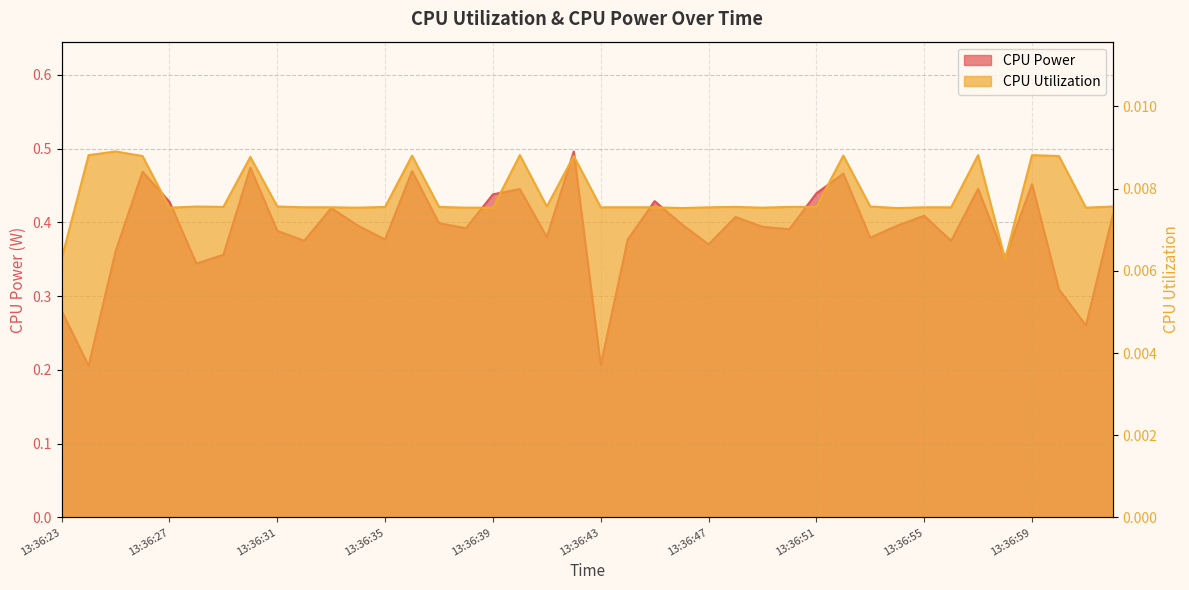

What is the spread (max minus min) of values at 13:36:57?

0.4